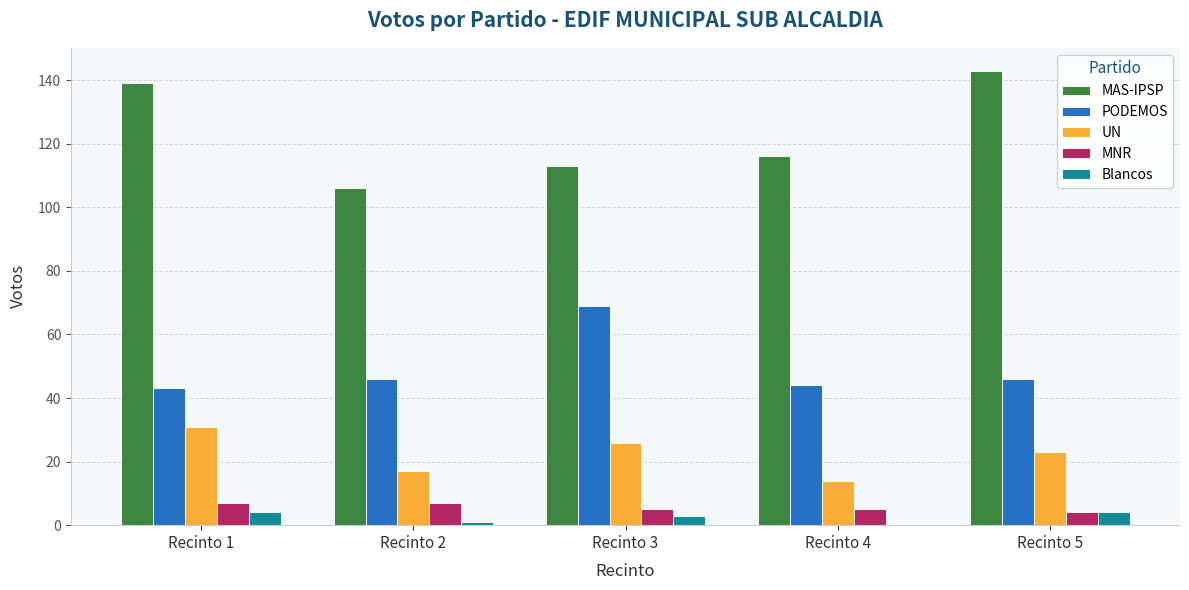

What is the sum of all PODEMOS values?

248